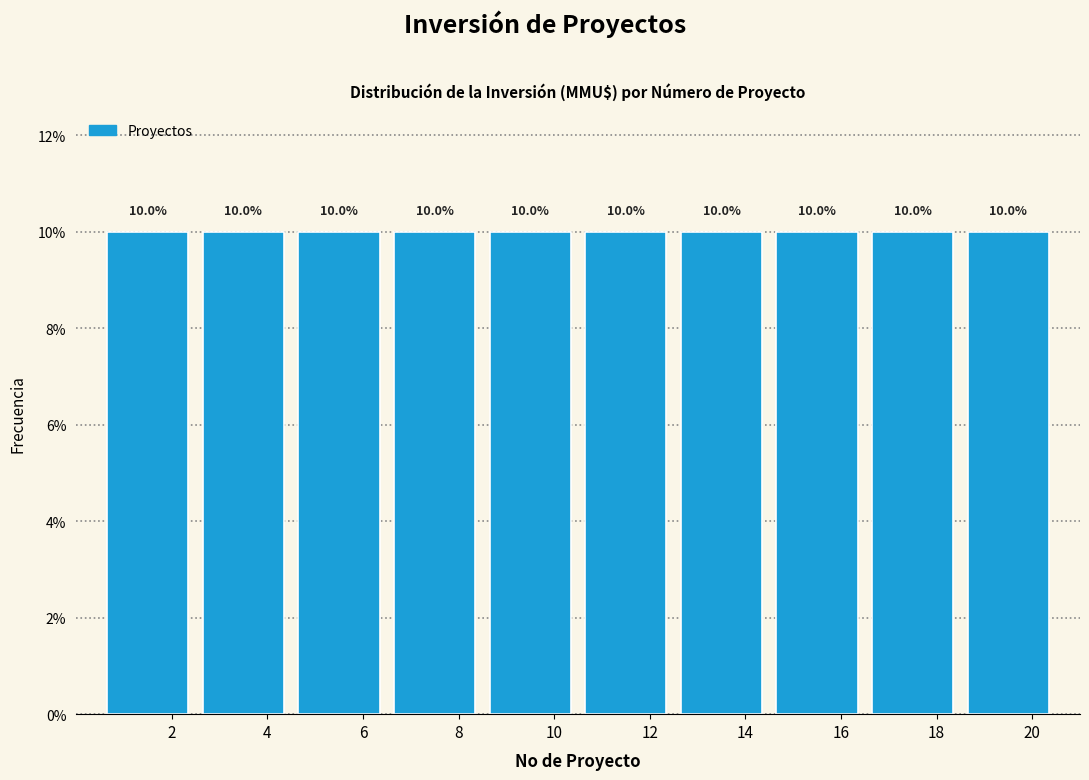

Reading left to right, transcribe this chart: for each bar, give the range it covers on the x-axis and its height.

0.5 to 2.5: 10.0
2.5 to 4.5: 10.0
4.5 to 6.5: 10.0
6.5 to 8.5: 10.0
8.5 to 10.5: 10.0
10.5 to 12.5: 10.0
12.5 to 14.5: 10.0
14.5 to 16.5: 10.0
16.5 to 18.5: 10.0
18.5 to 20.5: 10.0